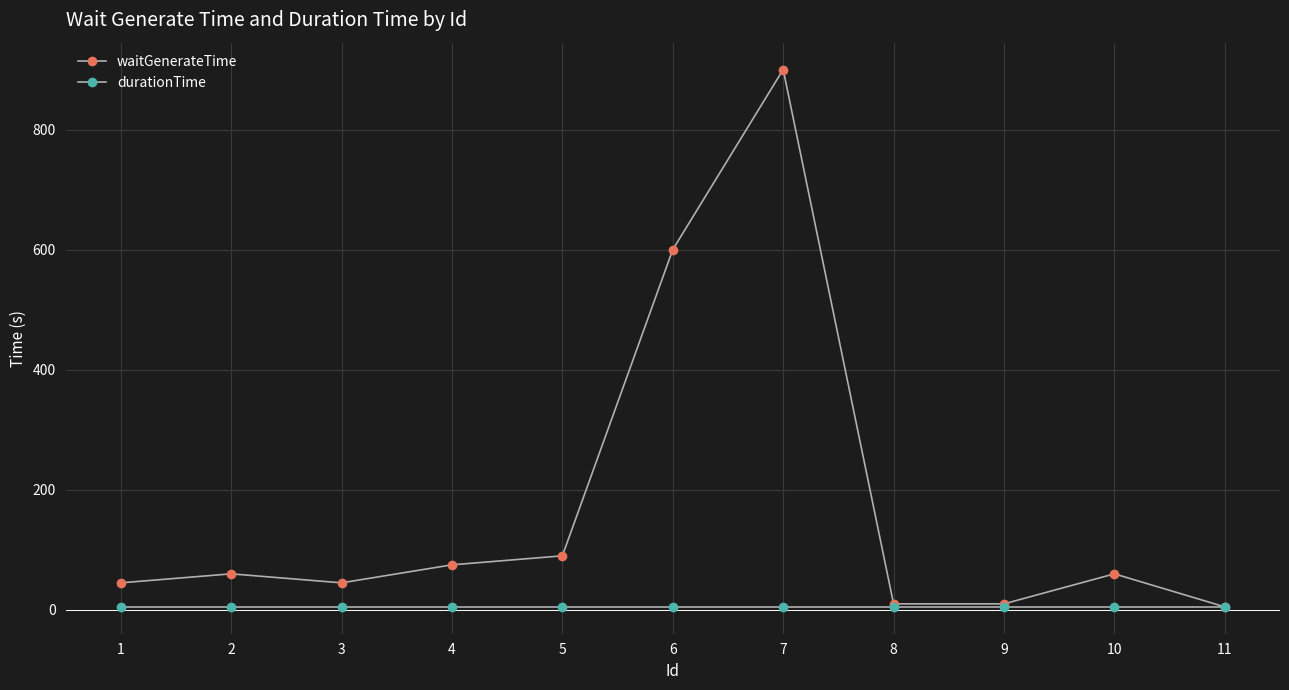

How many interior local valleys does the waitGenerateTime series have?

1